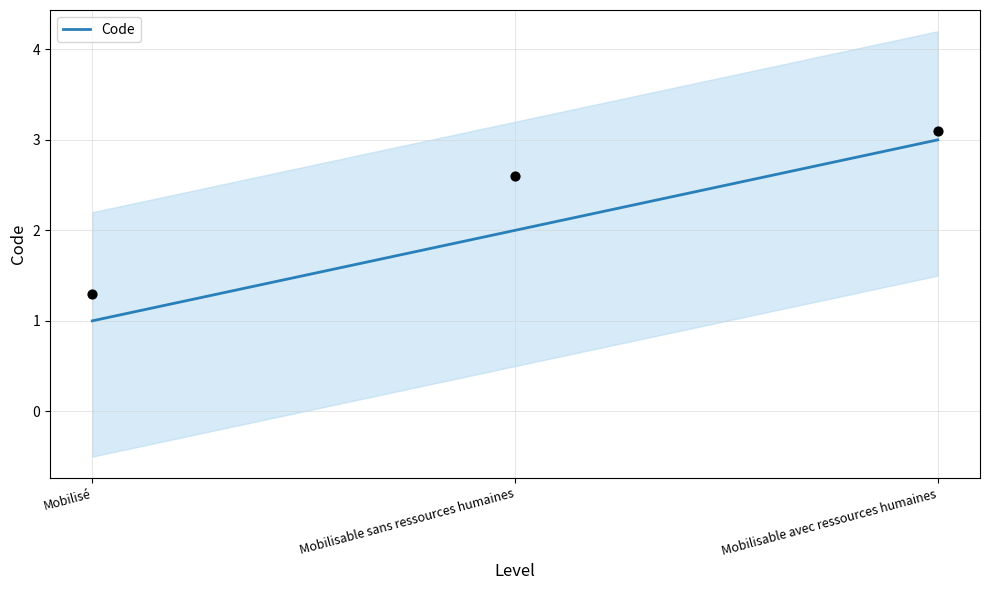

Which has a higher value, Mobilisable avec ressources humaines or Mobilisable sans ressources humaines?

Mobilisable avec ressources humaines